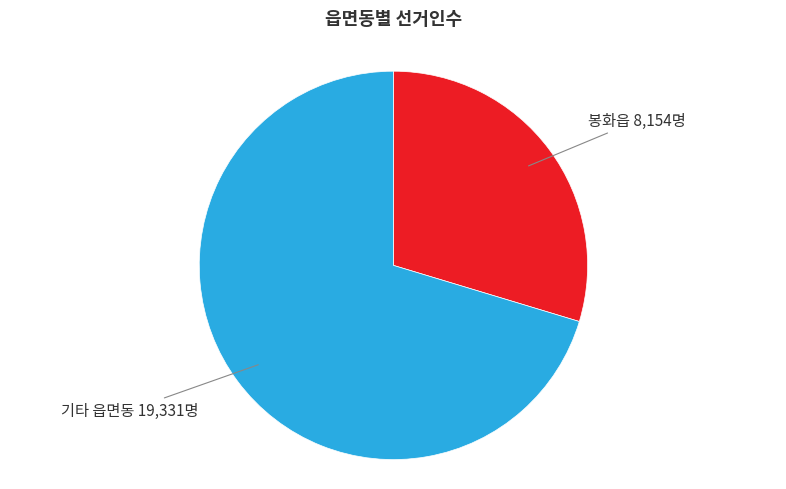

Count the number of slices in the pie.

2